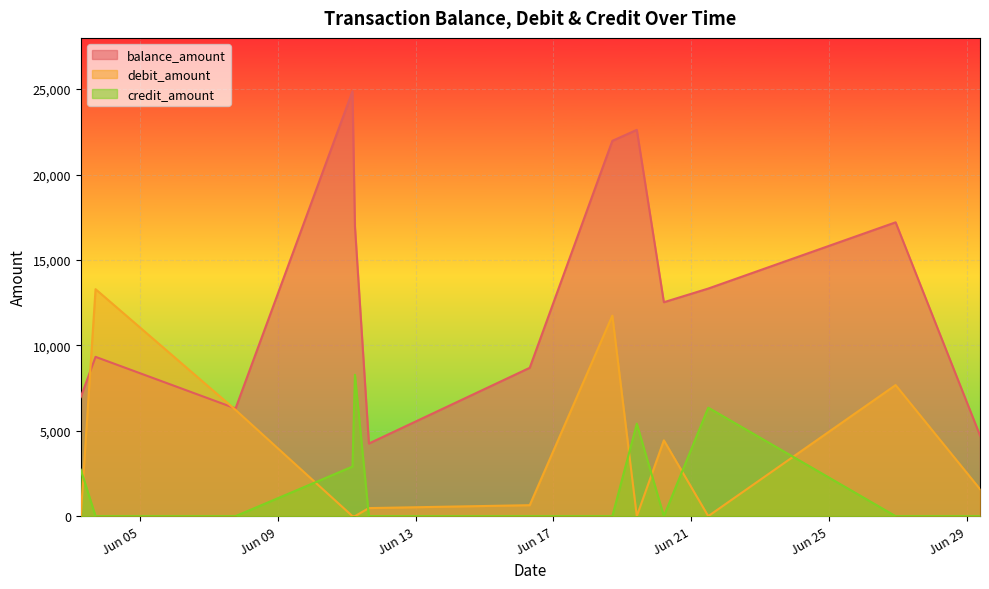

What position from the right is 2023-06-11 05:48:00?

9